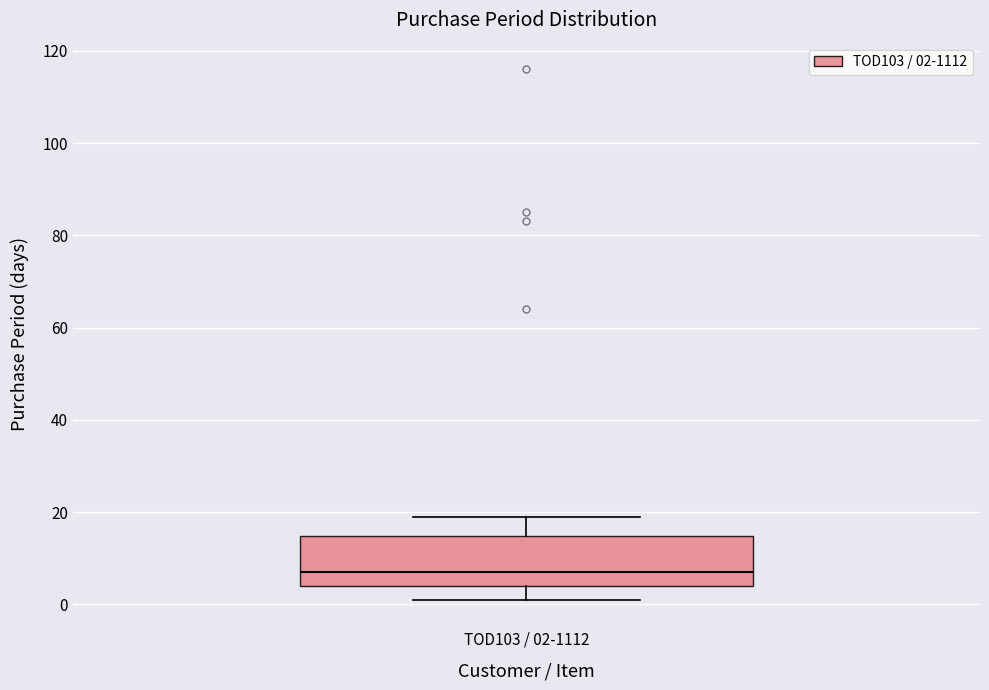

Where does the upper whisker of the box for TOD103 / 02-1112 end on the y-axis? The values are not printed on the chart, so give them approximately, as read against the axis.

20